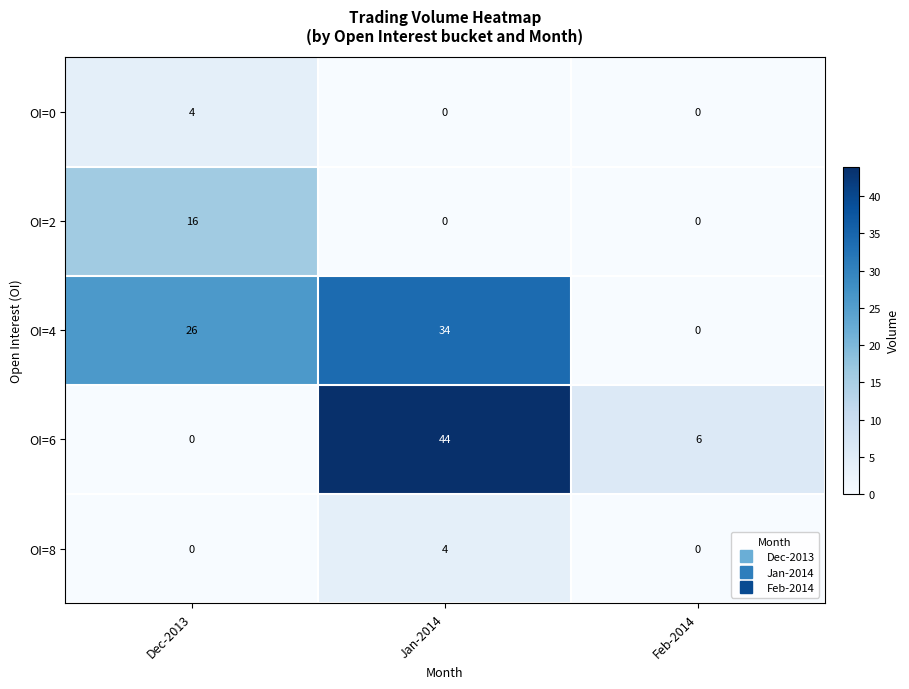

Which series has the largest total across all categories?

OI=4